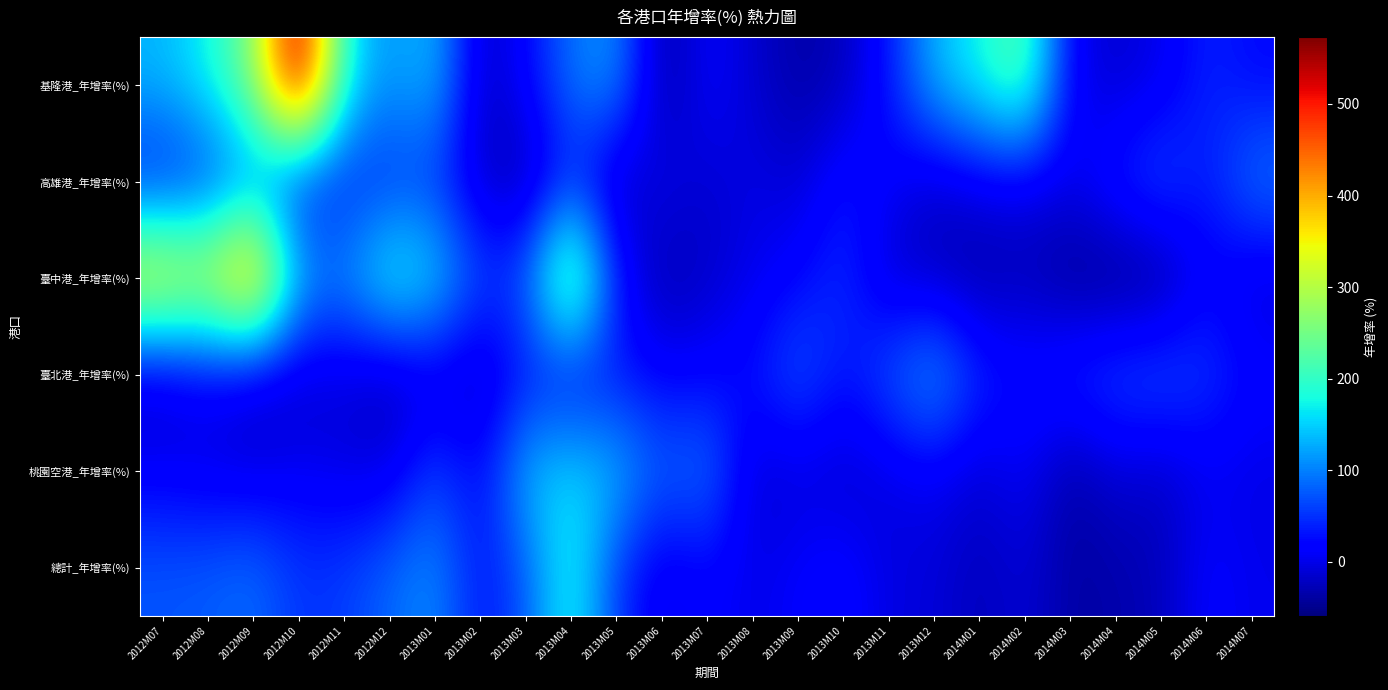

What is the smallest value displayed?

-58.7